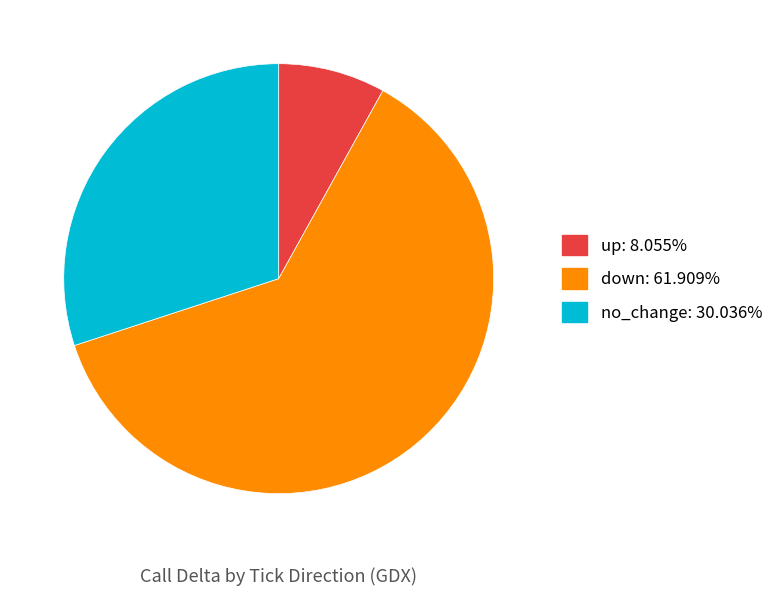

Which category has the smallest portion of the pie?

up